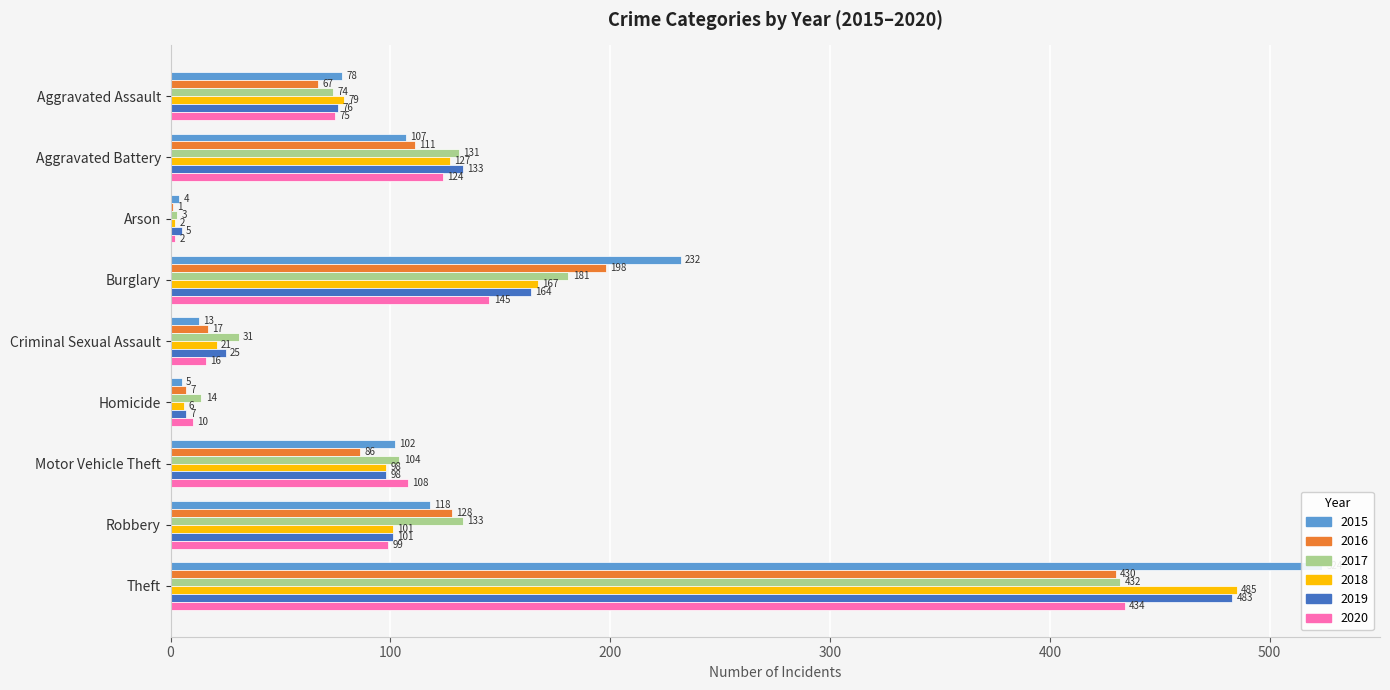

Where does the 2016 series first go above 86?

Aggravated Battery